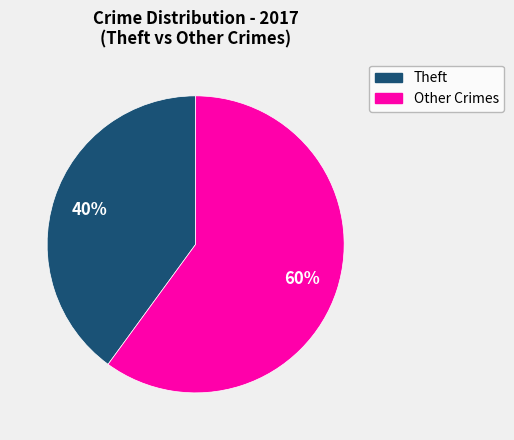

To the nearest percent, what is the average slice percentage?

50%